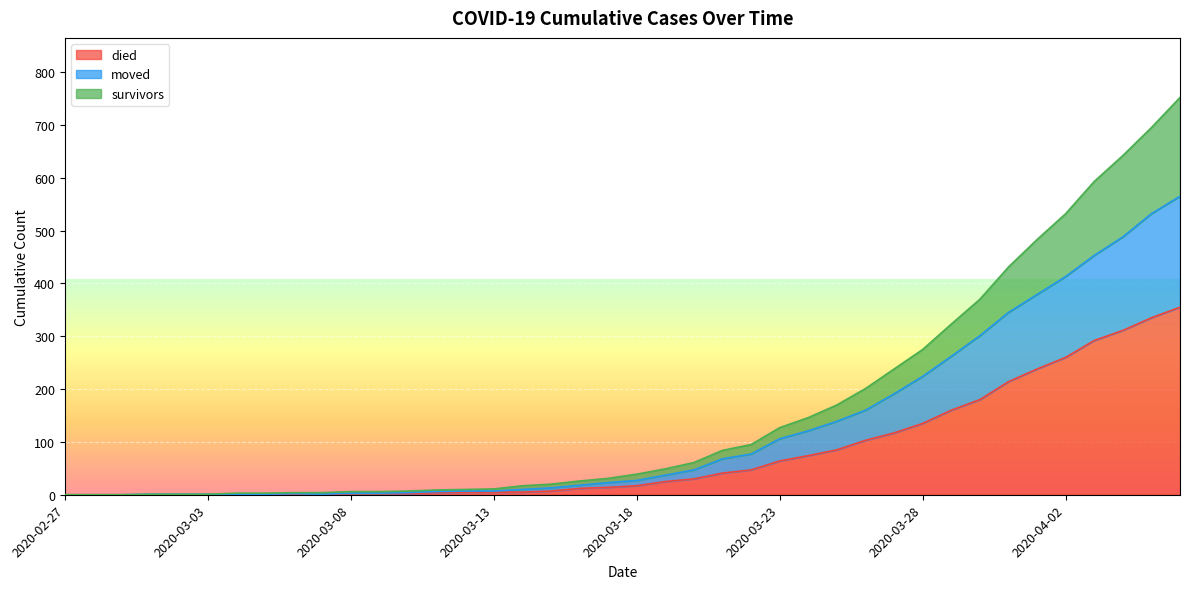

How many series are shown in this chart?

3